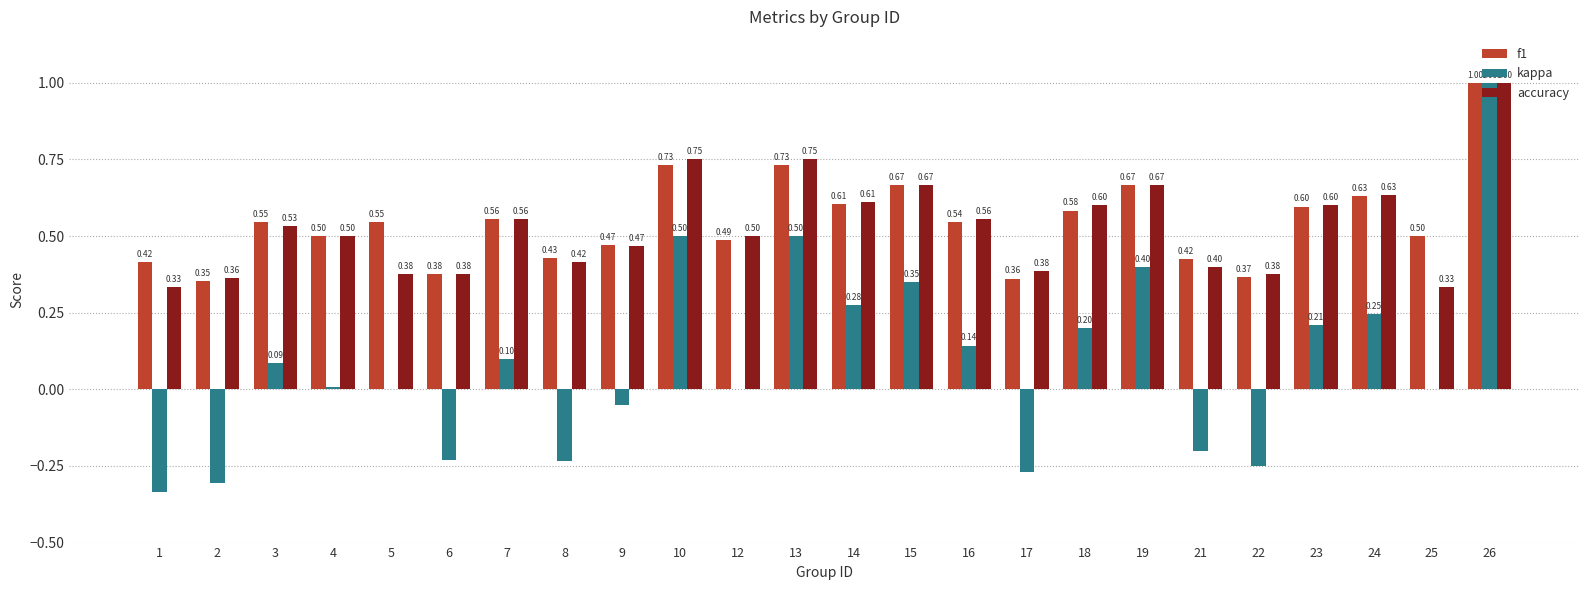

What is the maximum value for accuracy?

1.0